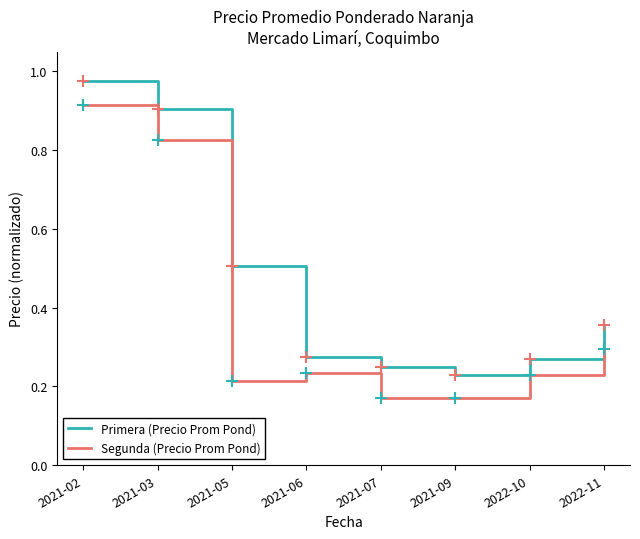

What is the difference between the second highest and second lowest values in the Primera (Precio Prom Pond) series?

0.7